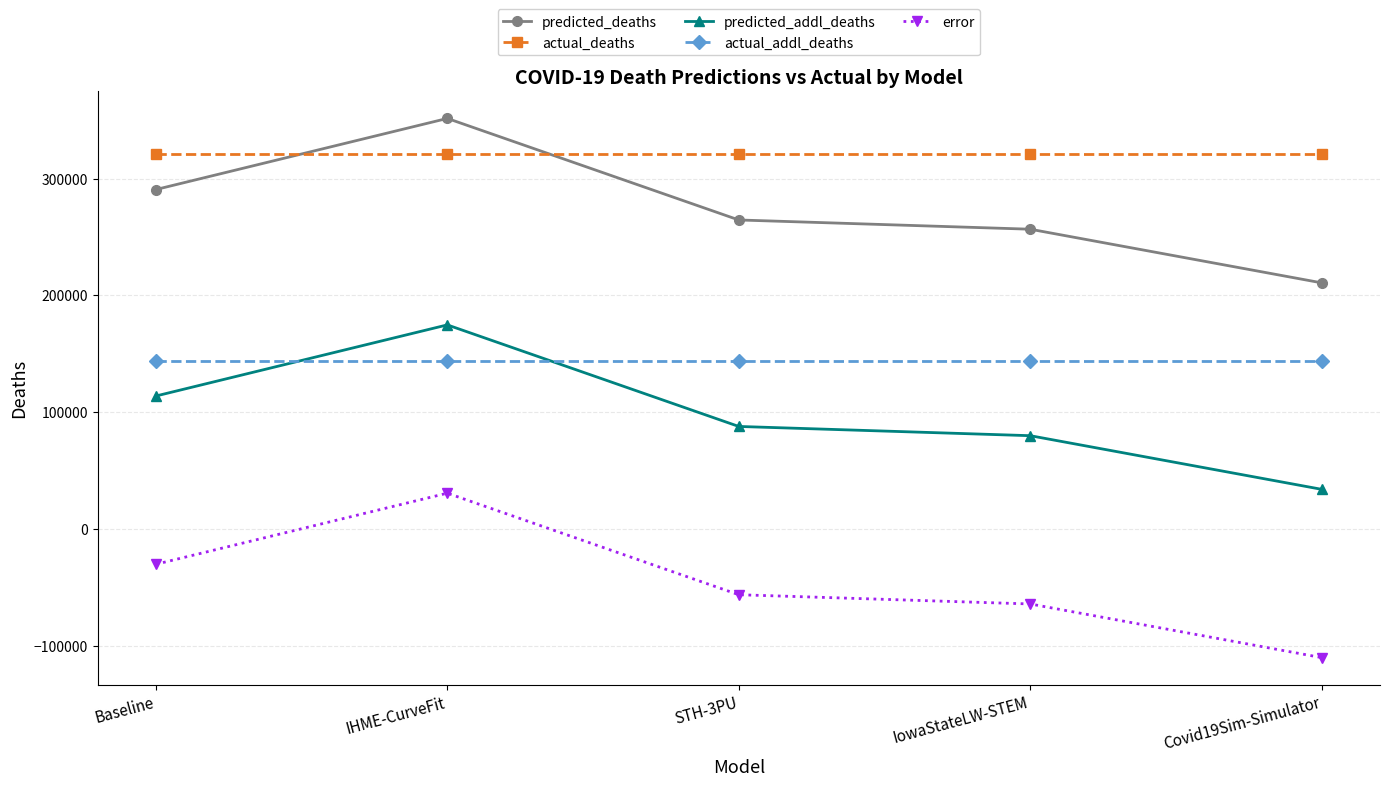

Is it true that error equals -88146.2 at STH-3PU?

False